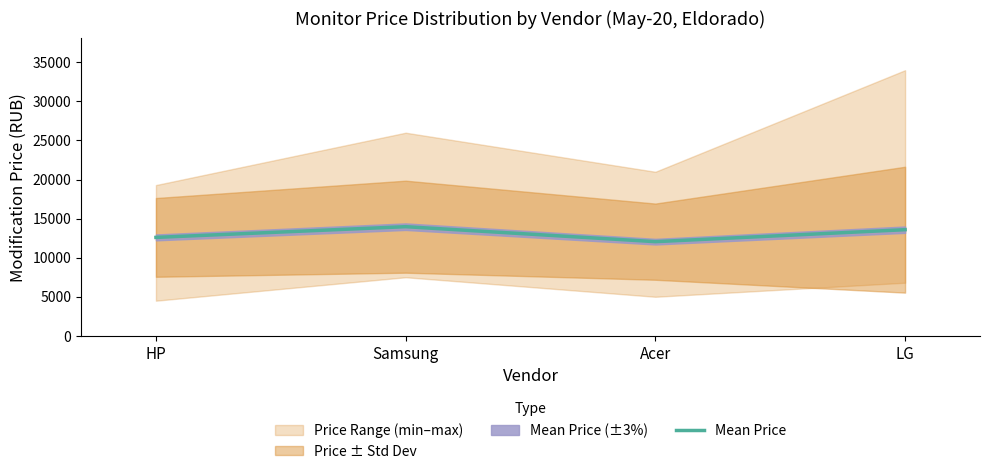

What is the label of the 2nd point from the left?

Samsung